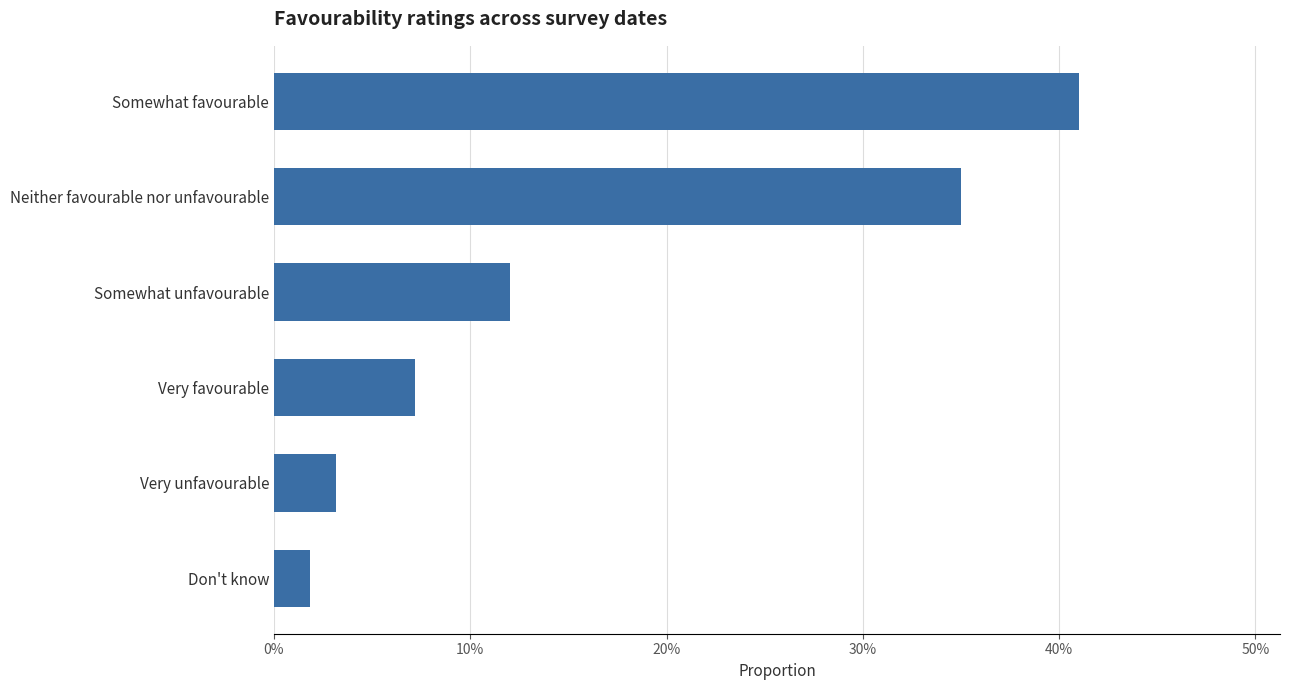

Does the chart contain any negative values?

No